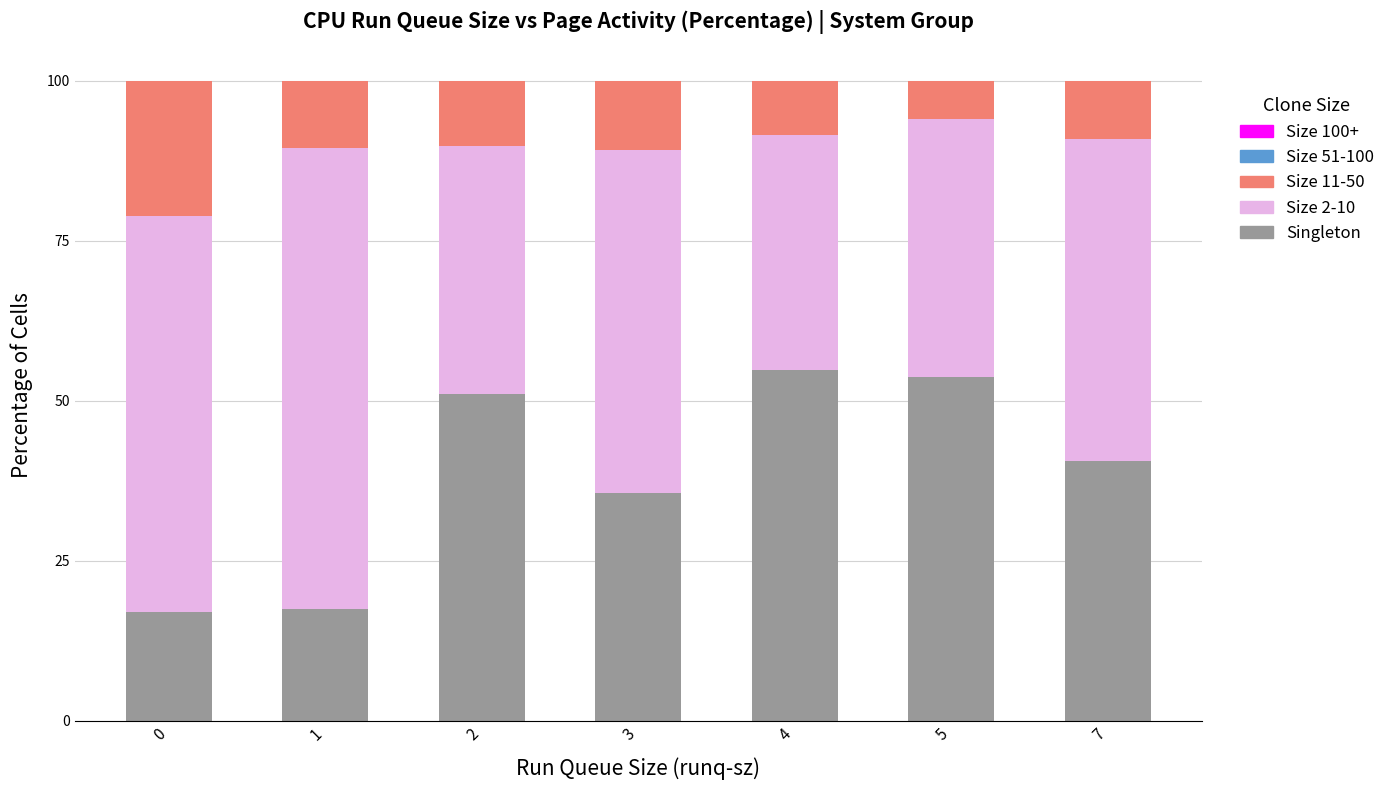

What is the maximum value for Singleton?

54.8